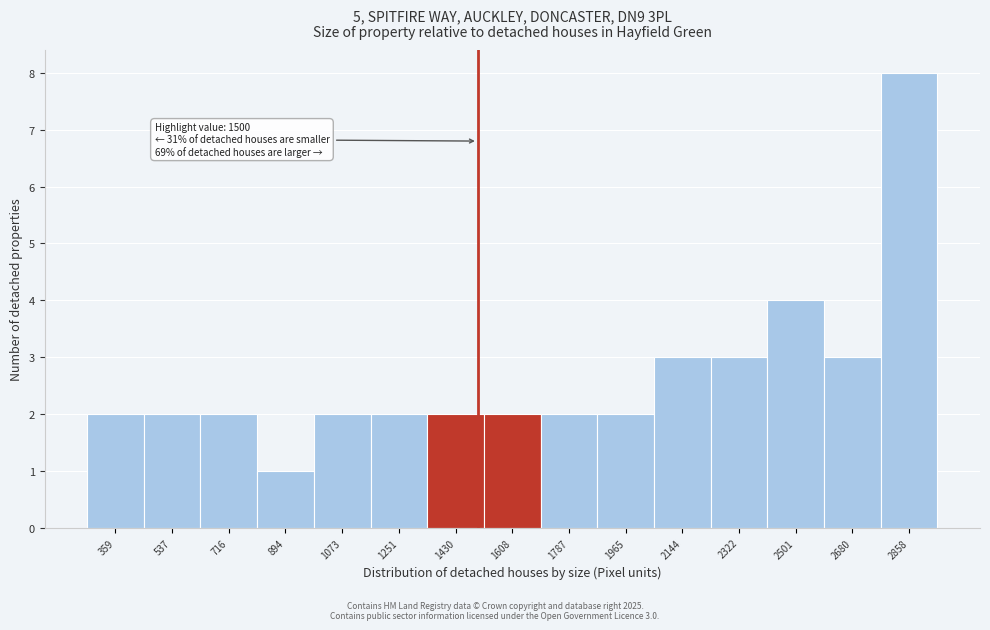

Over which range of the x-axis is the bar tallest?

2760 to 2940